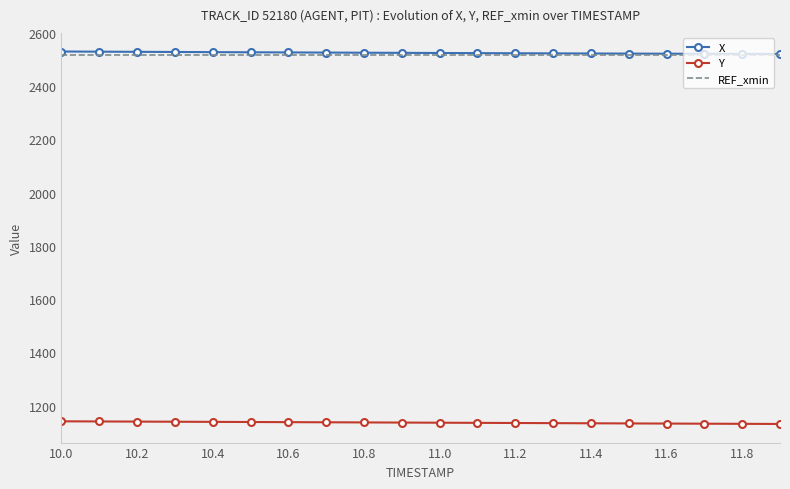

True or false: X and Y intersect in this chart.

False